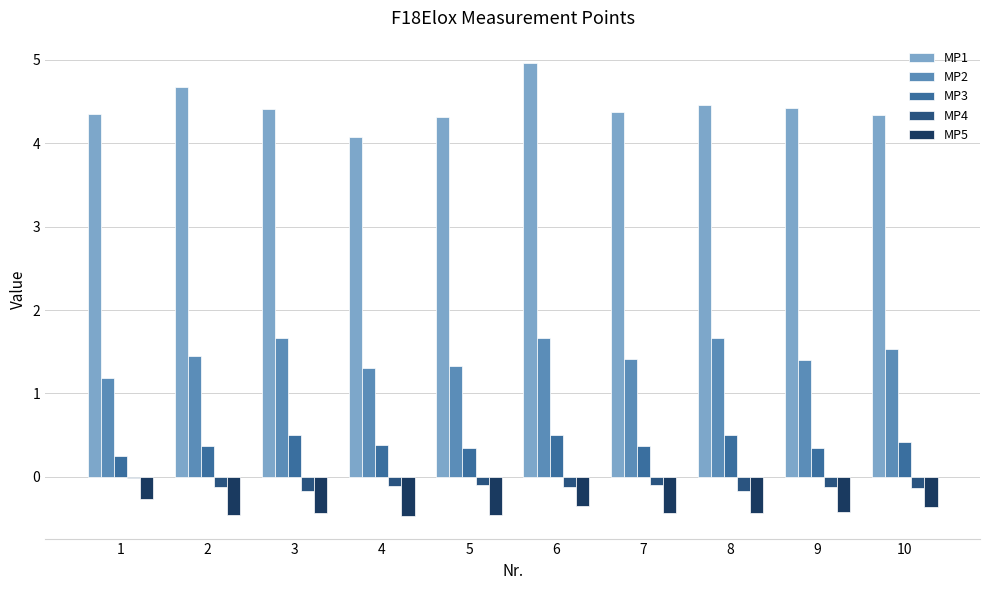

What is the difference between the second highest and minimum values in the MP4 series?

0.1